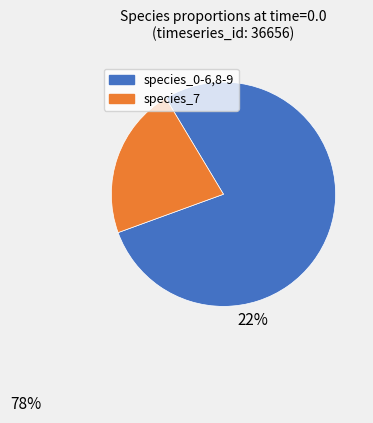

How many slices are in this pie chart?

2